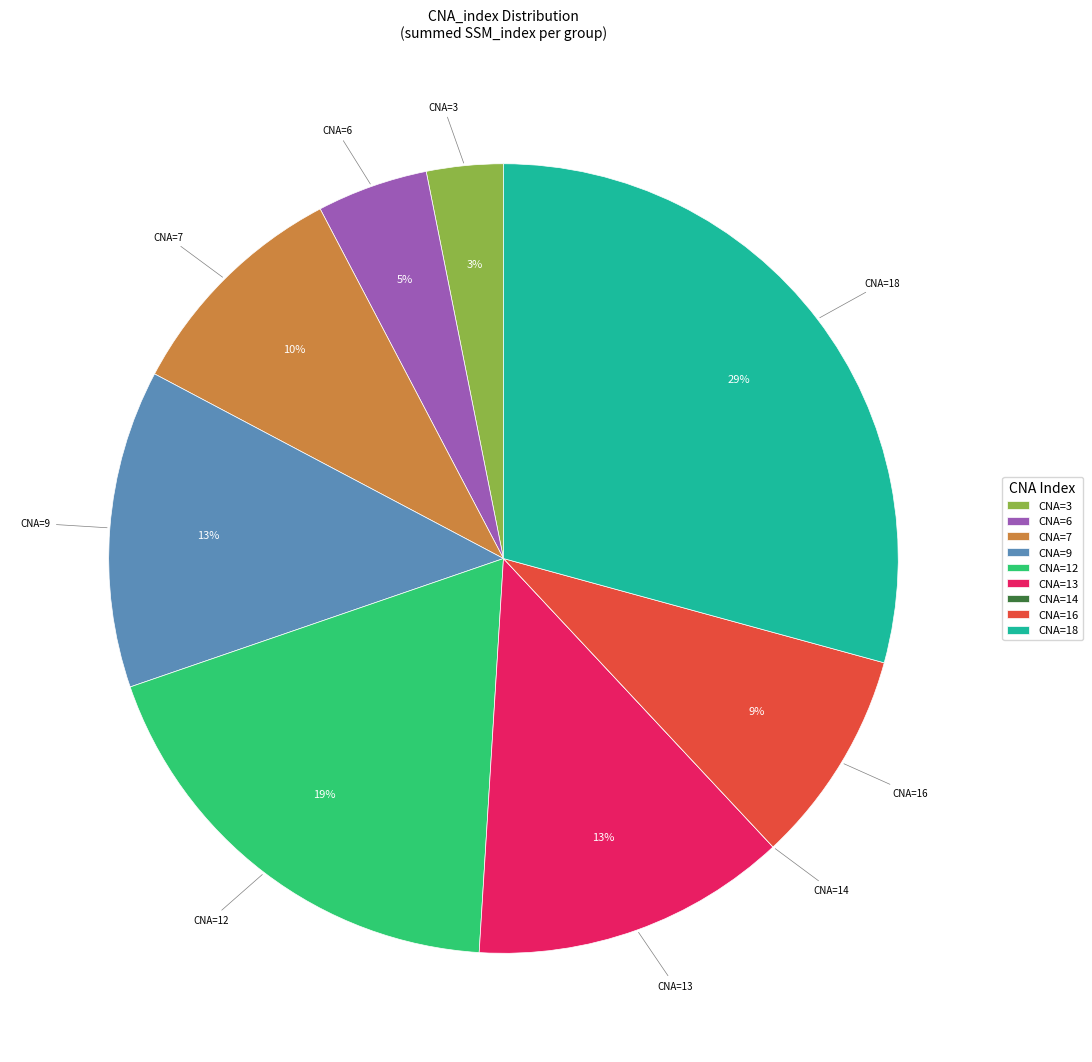

The CNA=13 slice represents 19% of the pie. True or false?

False